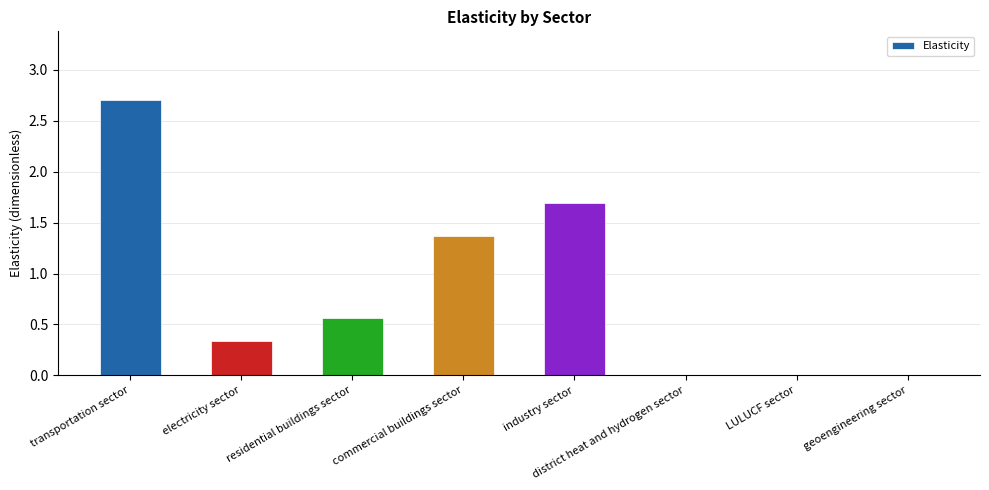

What is the change in value from electricity sector to district heat and hydrogen sector?

-0.3